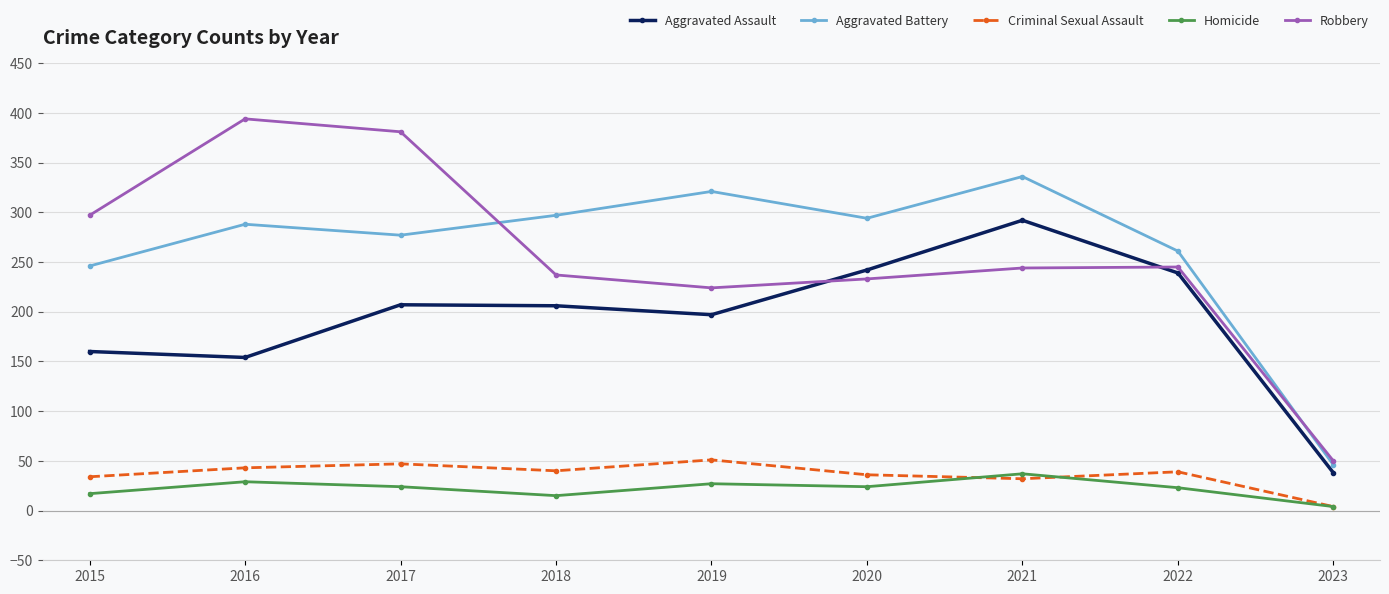

What is the average value of the Criminal Sexual Assault series?

36